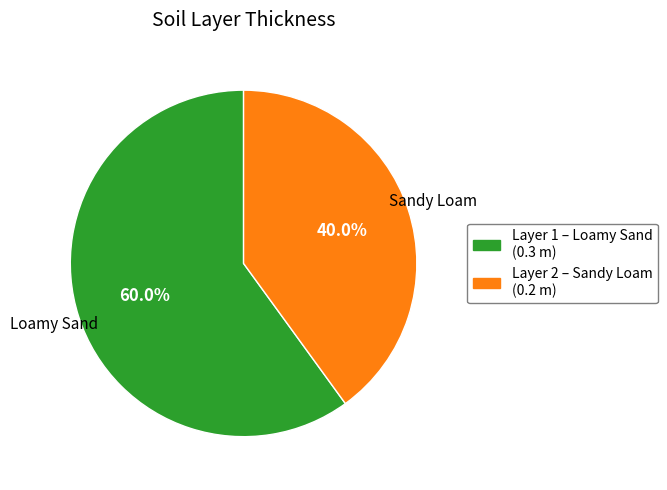

Is there any slice that represents more than half of the pie?

Yes